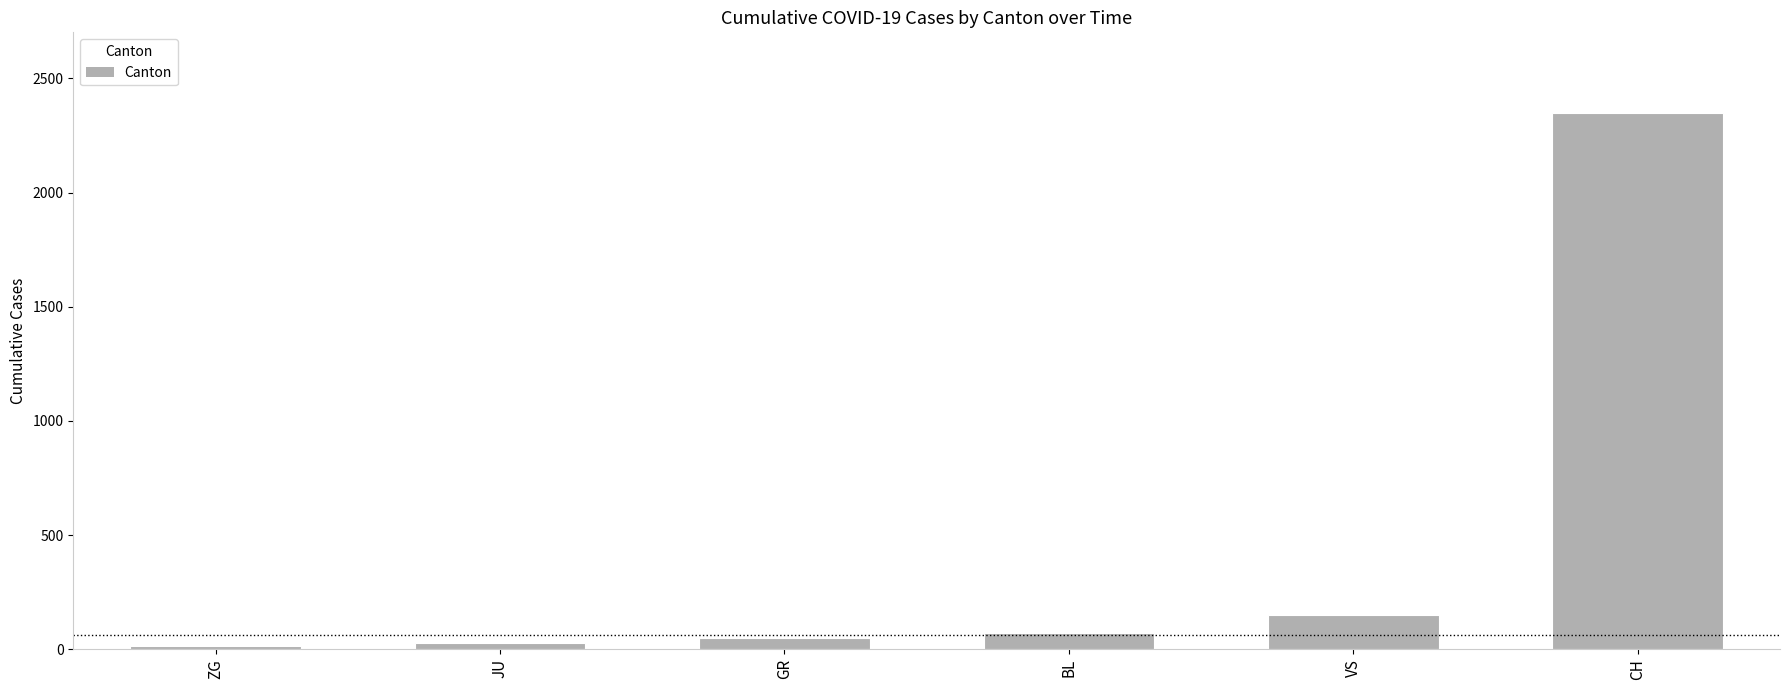

What position from the right is ZG?

6